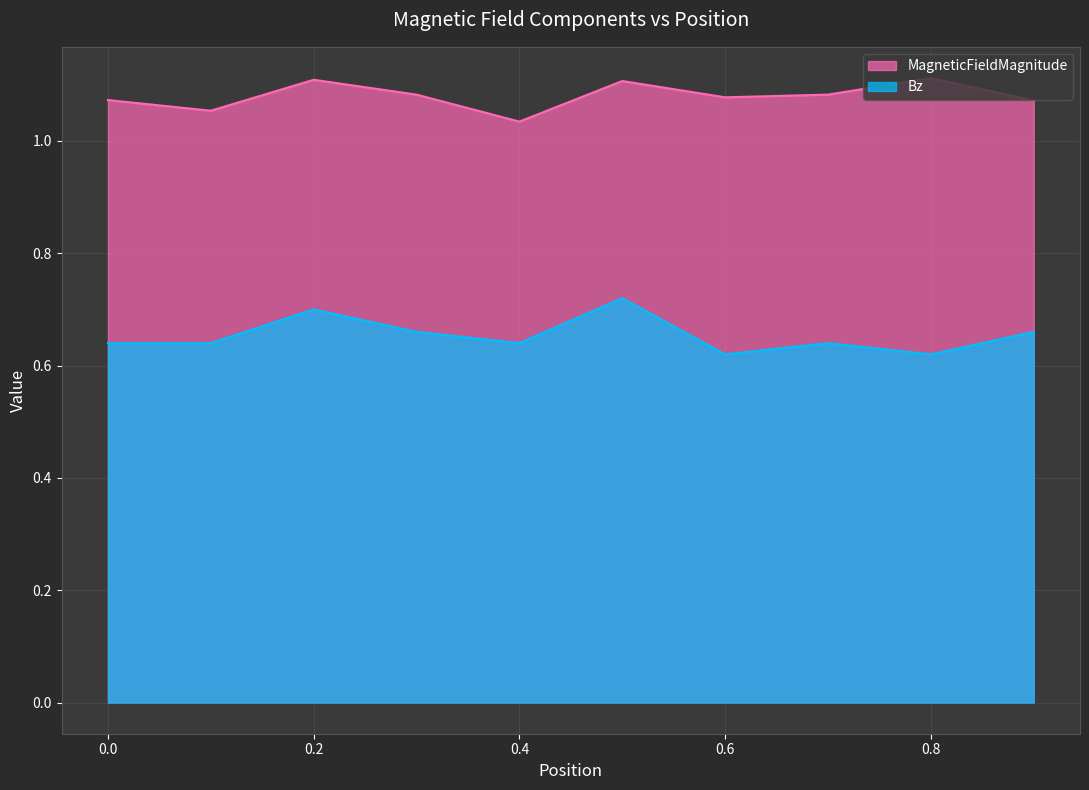

In MagneticFieldMagnitude, how many points are lower than both neighbors (excluding endpoints)?

3